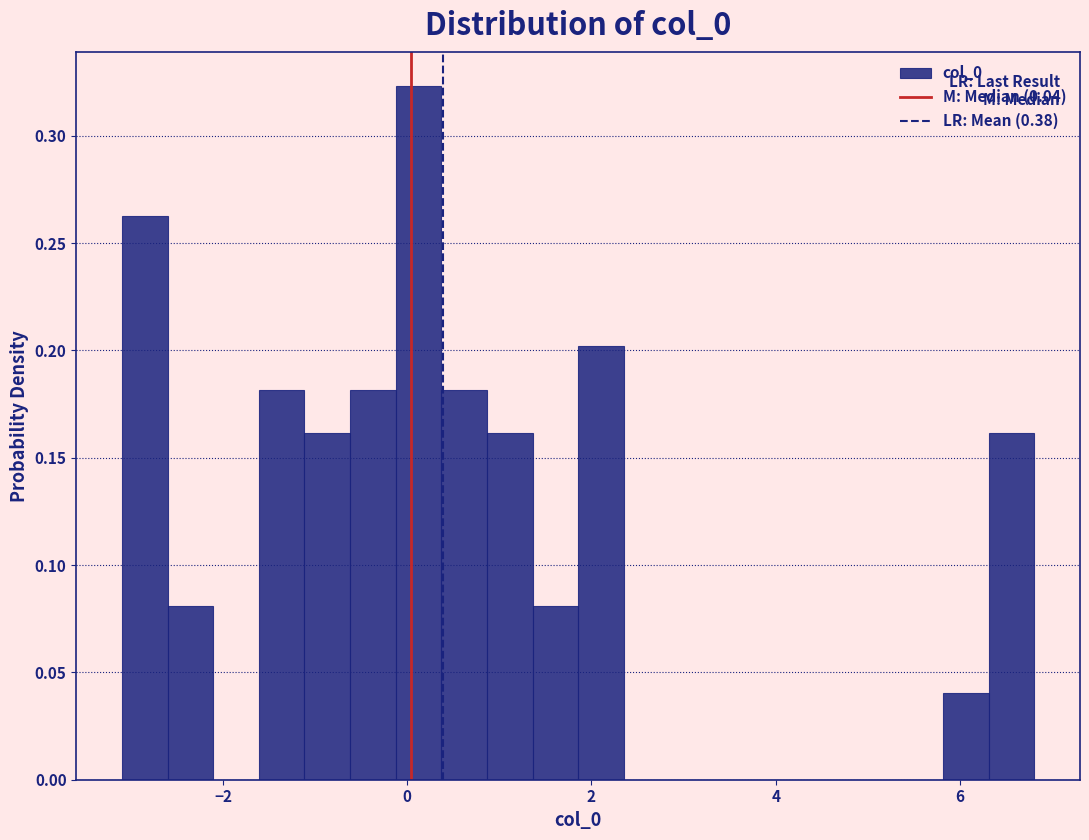

Around what value on the x-axis is the tallest bar? Give the approximate position of its centre, as read against the axis.

0.2